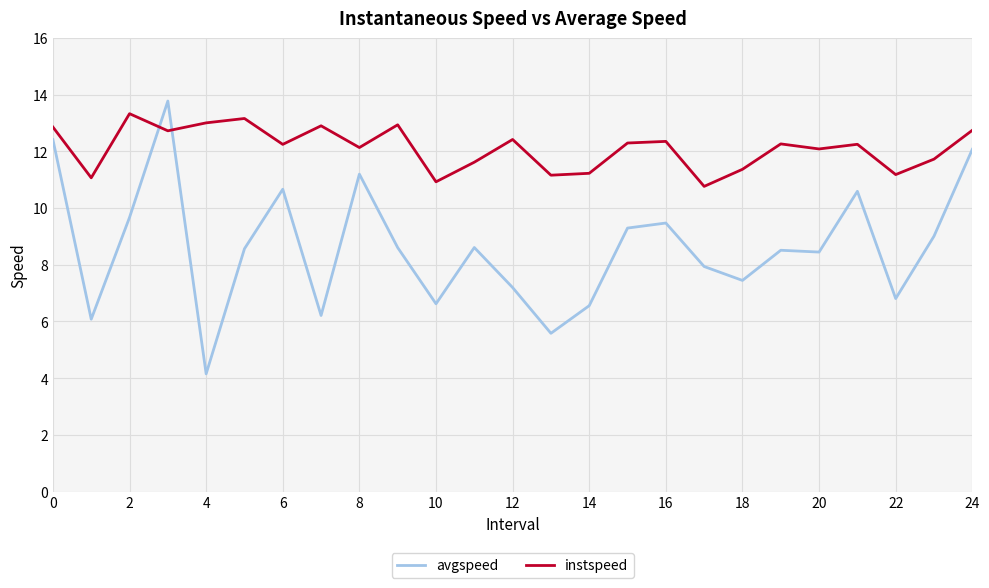

In instspeed, how many points are higher than both neighbors (excluding endpoints)?

8